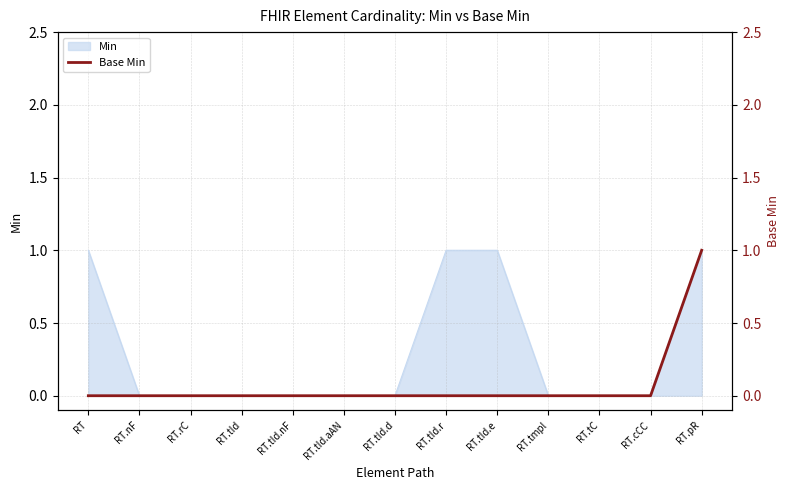

Where is the data nearest to the value 0?

RT